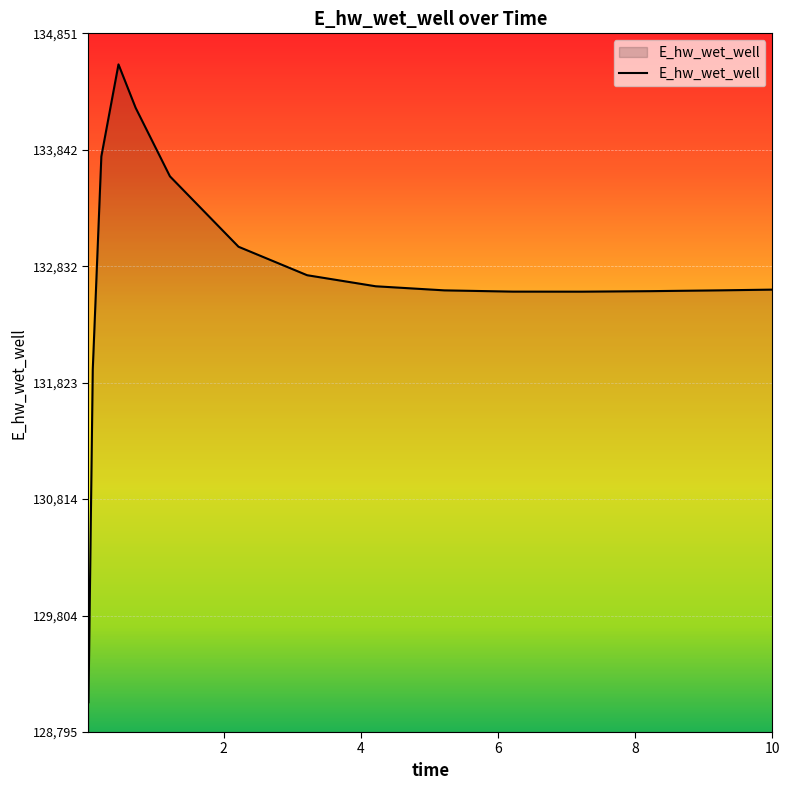

What is the difference between the maximum and minimum values?

5528.8